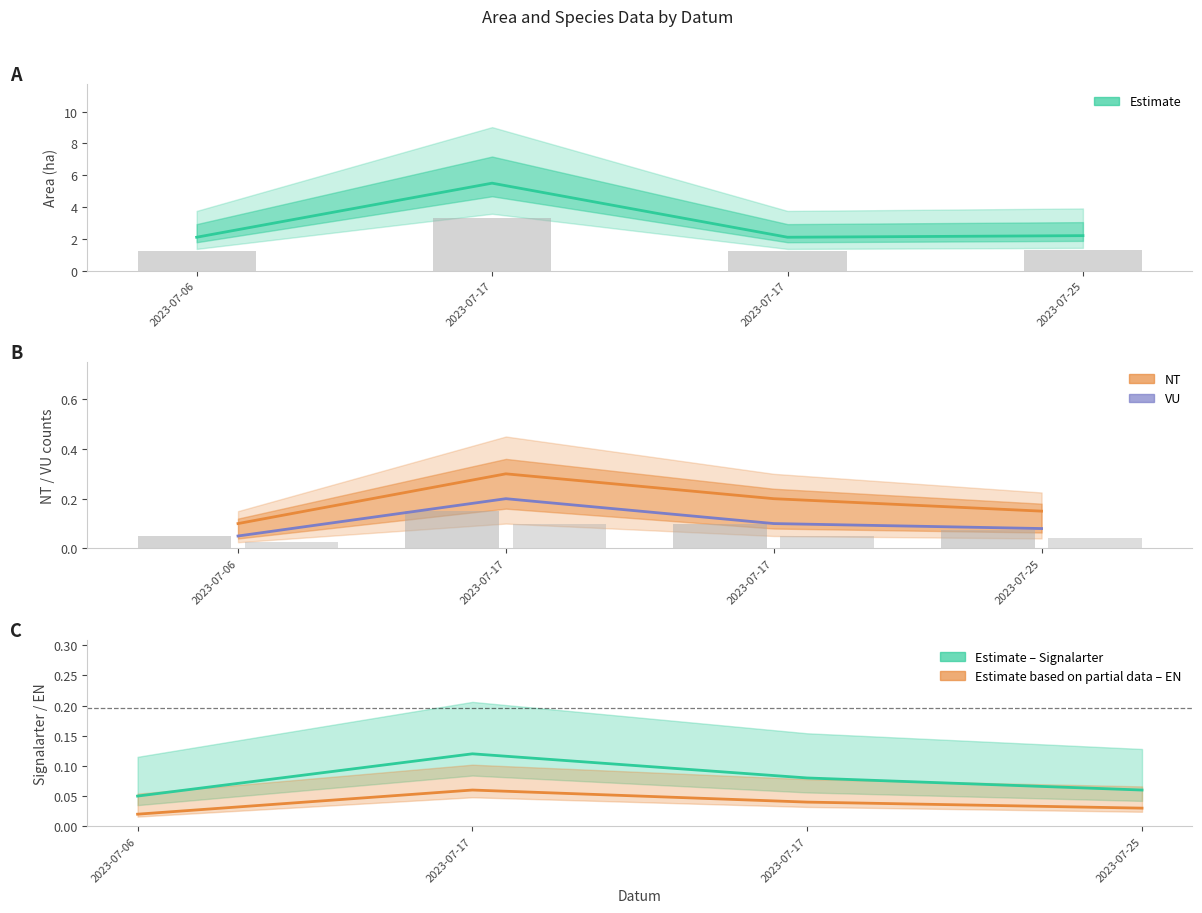

Which series has the widest spread of values?

Area (ha)